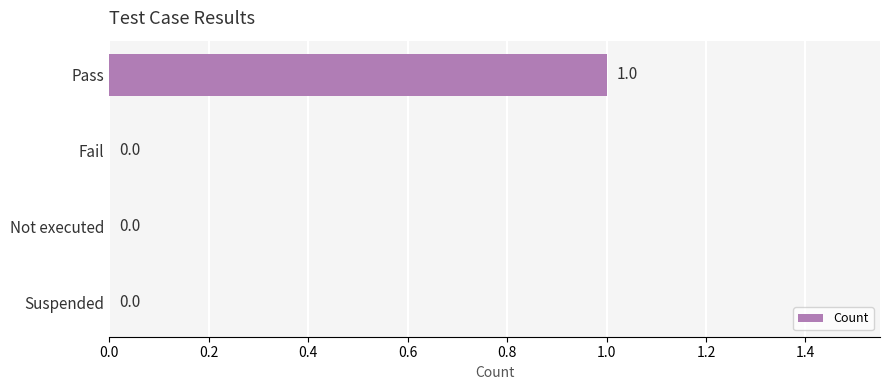

How many categories are shown in the chart?

4